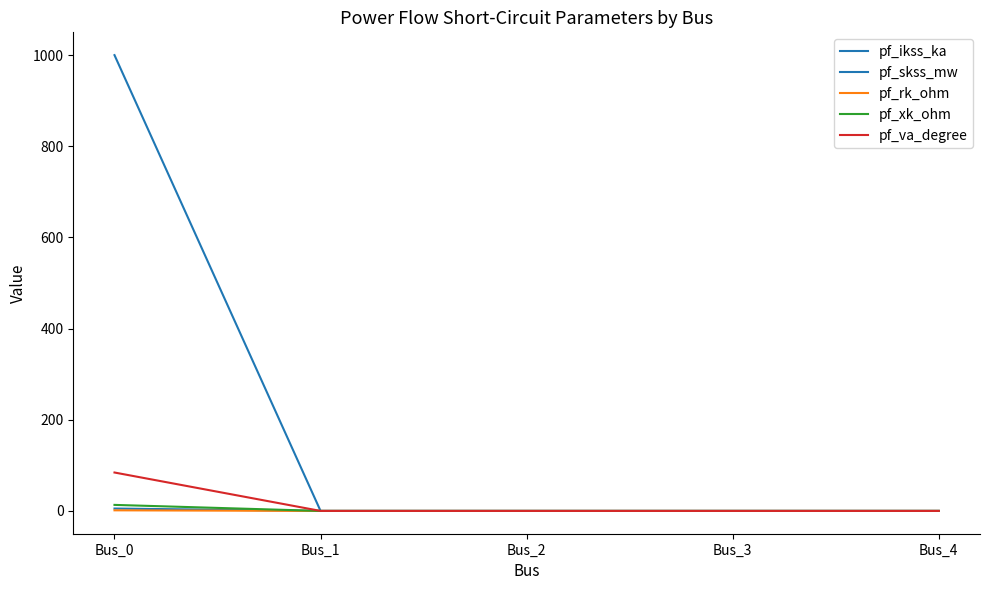

How many lines are shown in the chart?

5